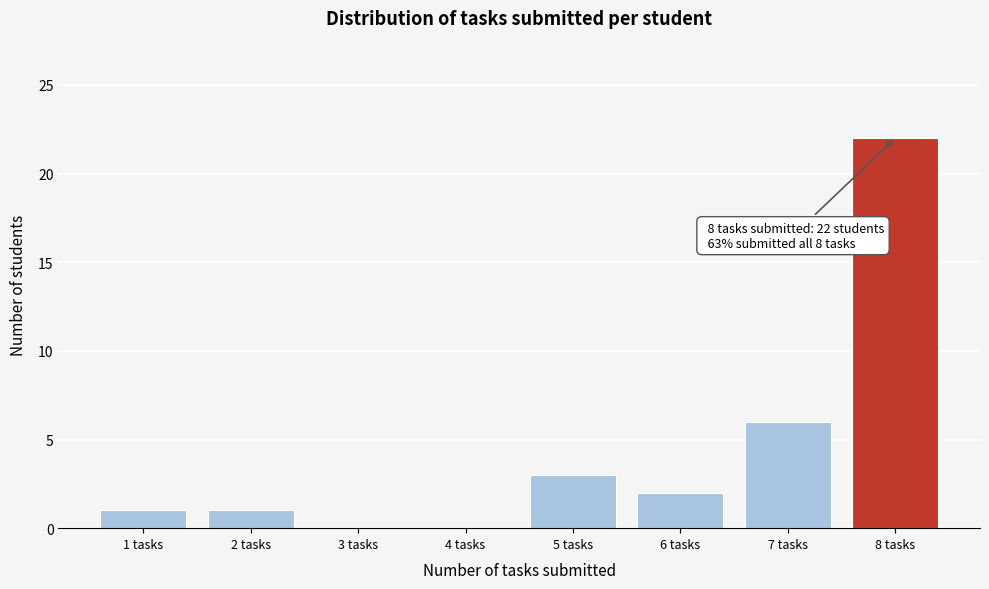

Over which range of the x-axis is the bar tallest?

7.5 to 8.5